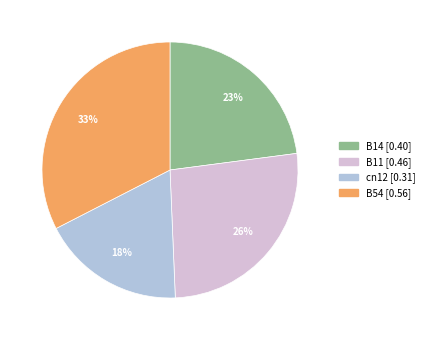

How many segments does this pie chart have?

4